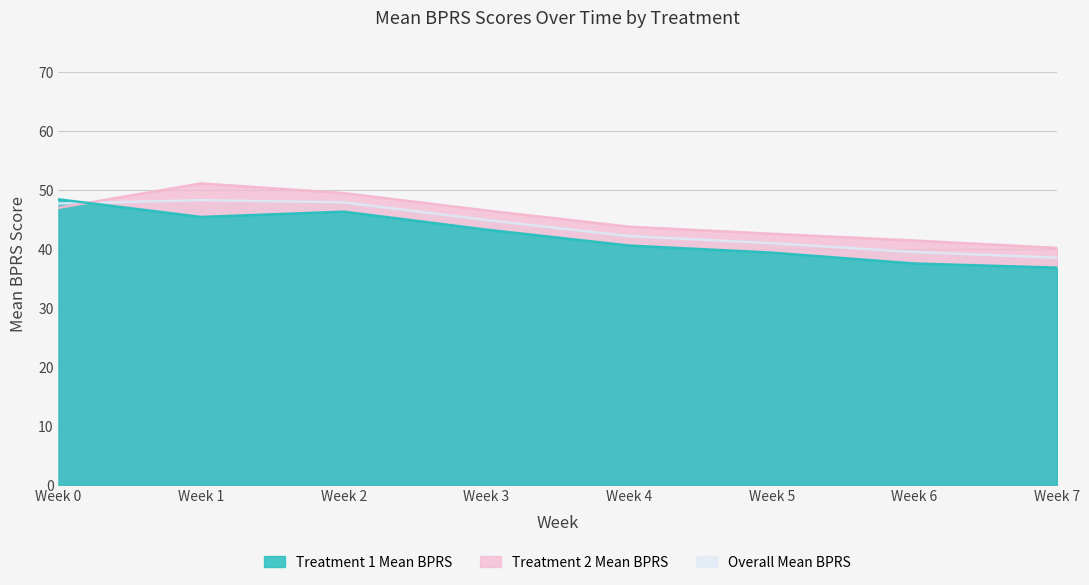

List the series in order of their peak value, highest first.

Treatment 2 Mean BPRS, Treatment 1 Mean BPRS, Overall Mean BPRS